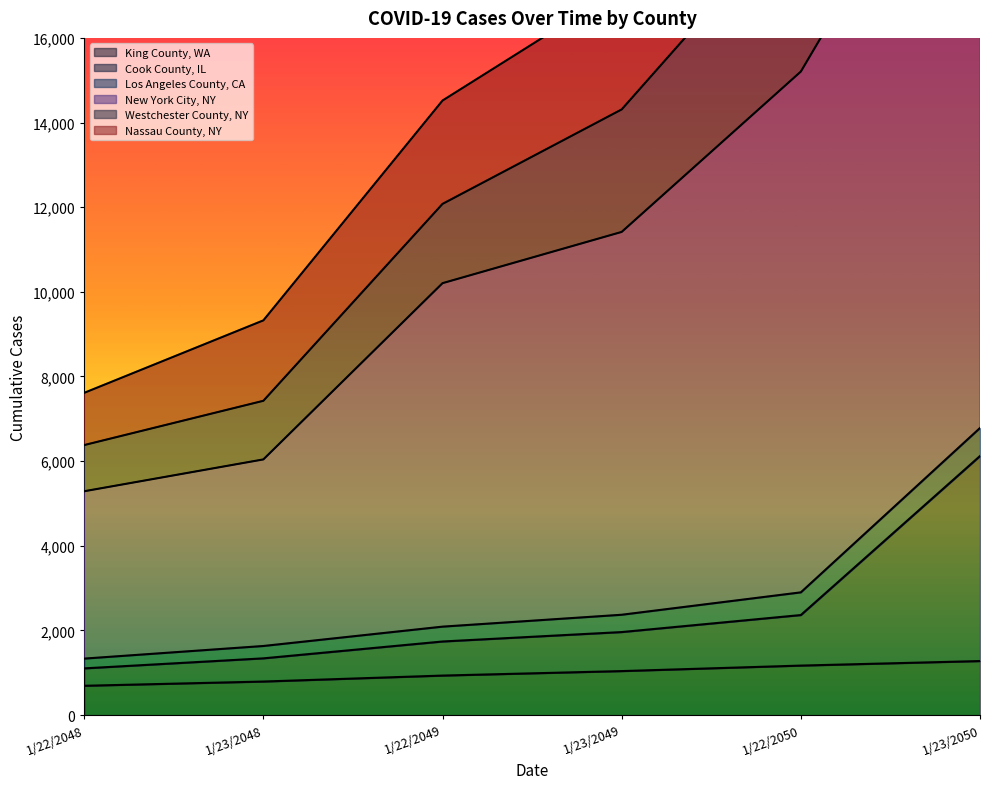

What is the sum of all King County, WA values?

5907